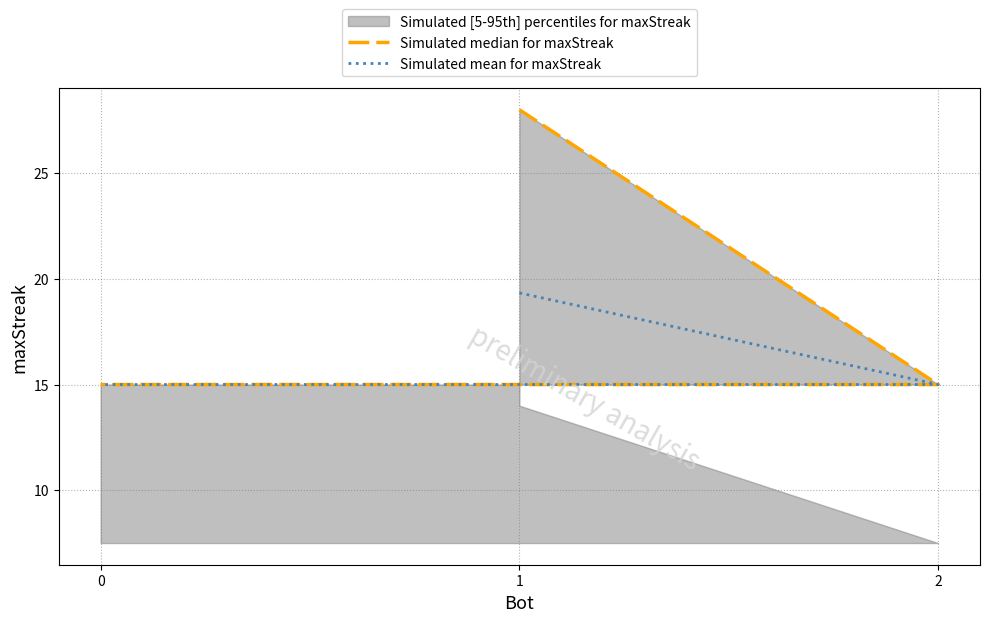

Rank the categories by Simulated median for maxStreak value from highest to lowest.

1, 2, 0